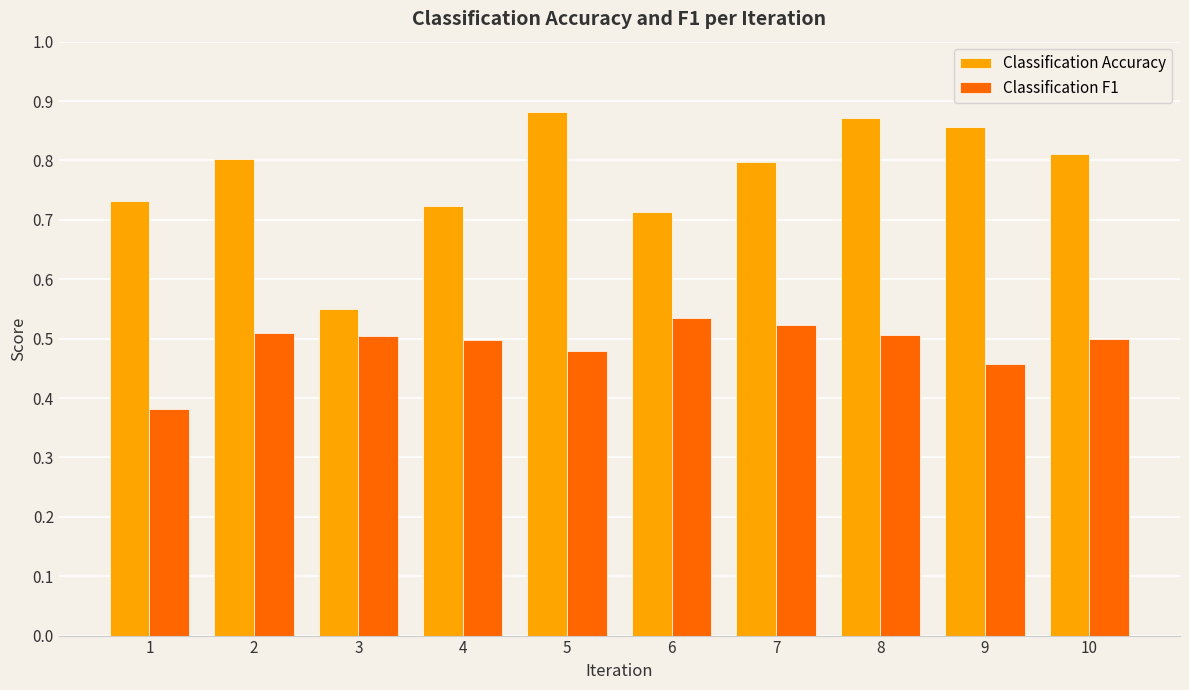

Between 2 and 3, which series saw the biggest shift?

Classification Accuracy